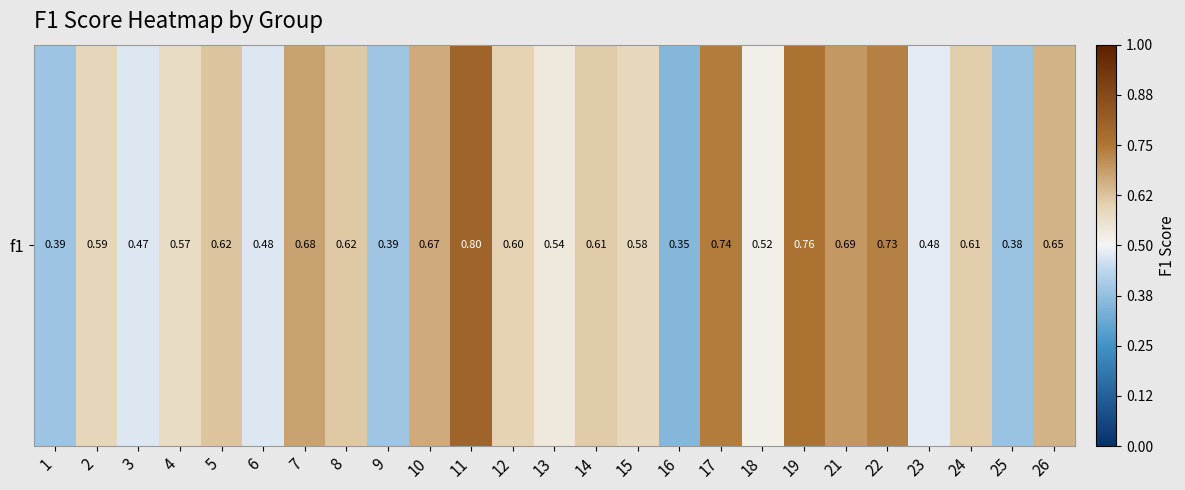

What is the minimum value shown in the chart?

0.4